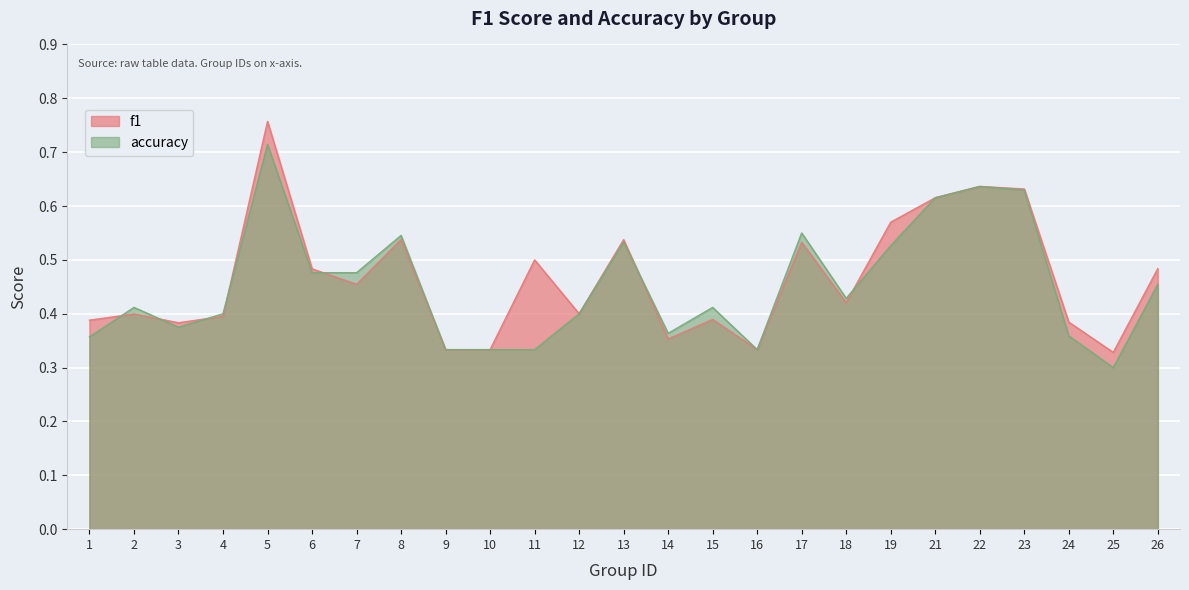

Which series ends up on top after the final intersection of f1 and accuracy?

f1